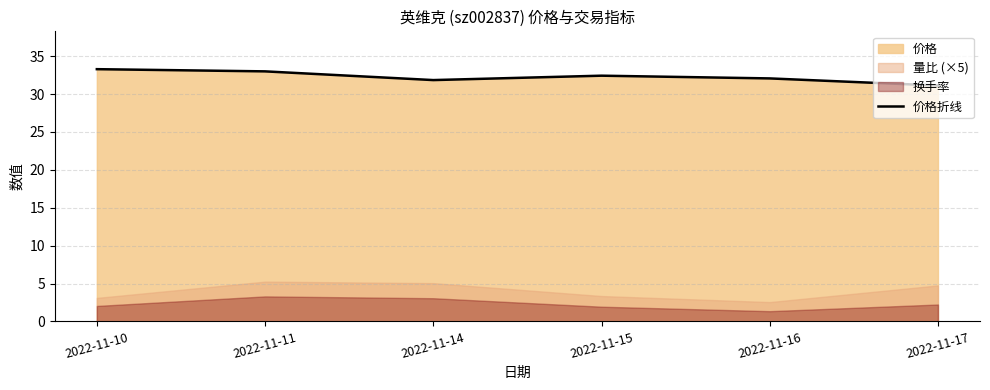

List the labels in order of value, smallest first.

2022-11-17, 2022-11-14, 2022-11-16, 2022-11-15, 2022-11-11, 2022-11-10